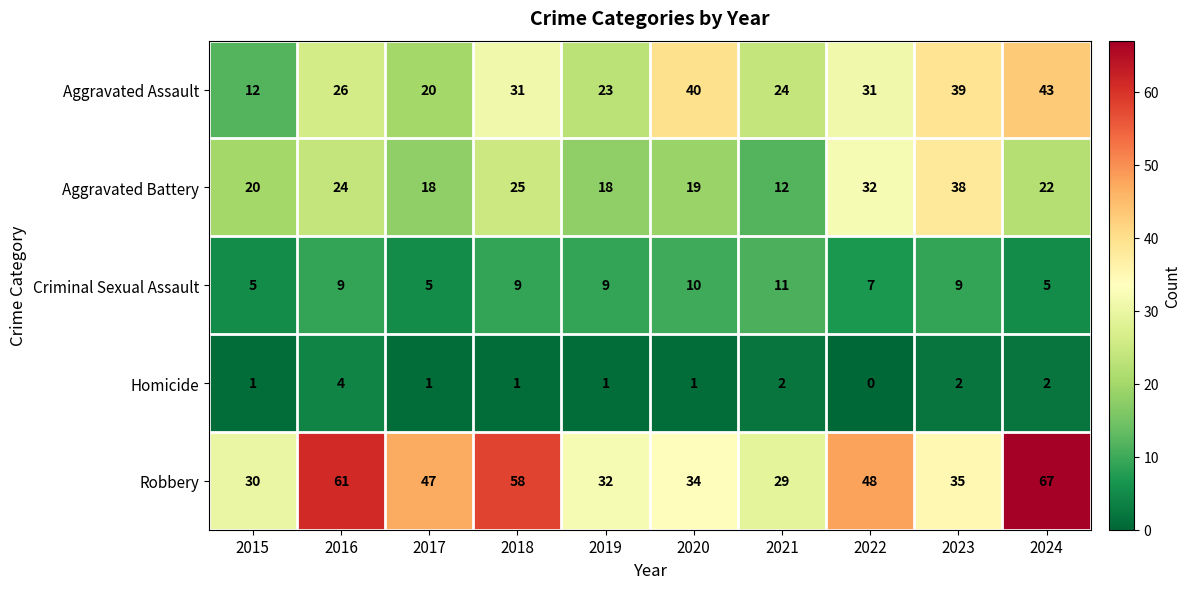

The value of Robbery at 2021 is 10. True or false?

False